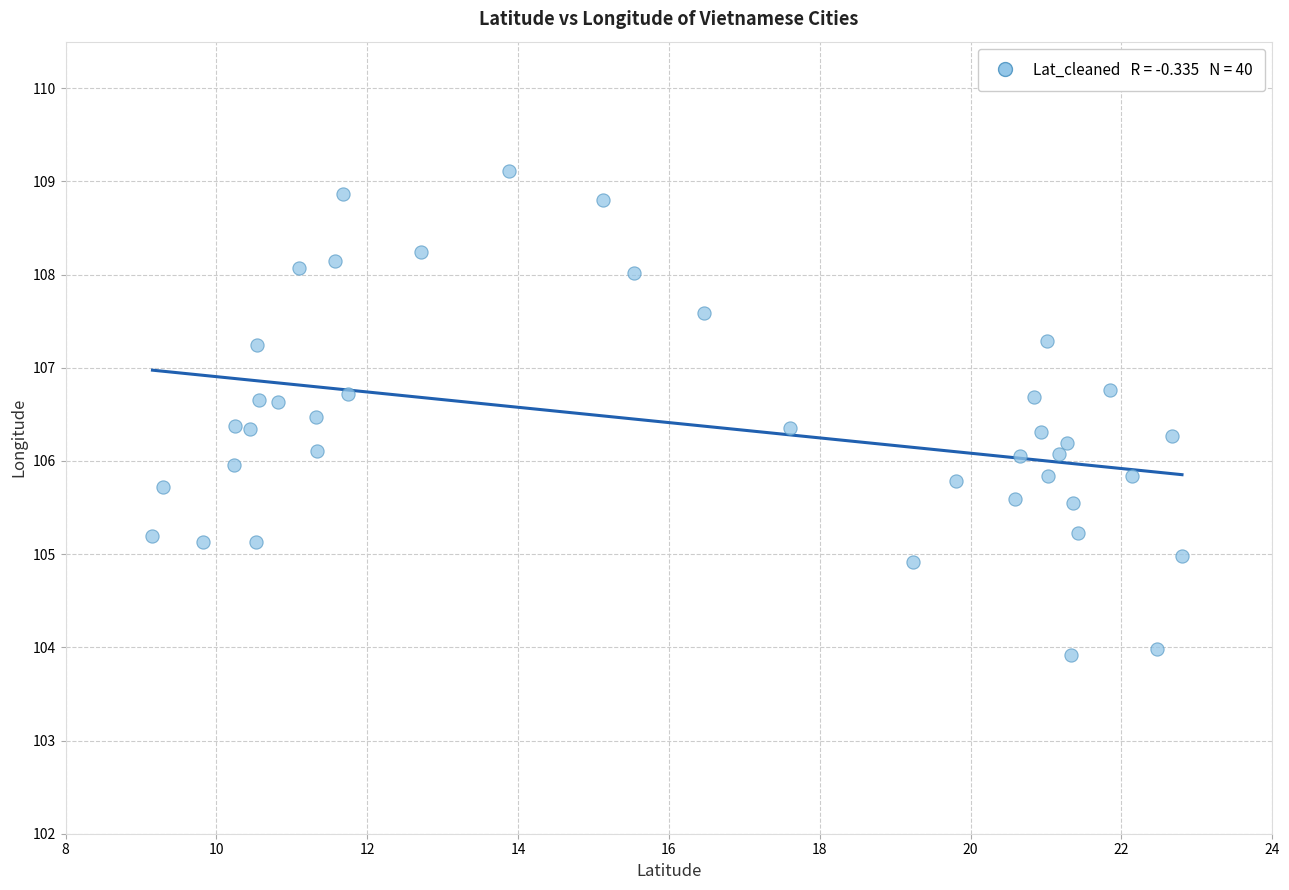

What is the range of X values (max minus min)?

13.6